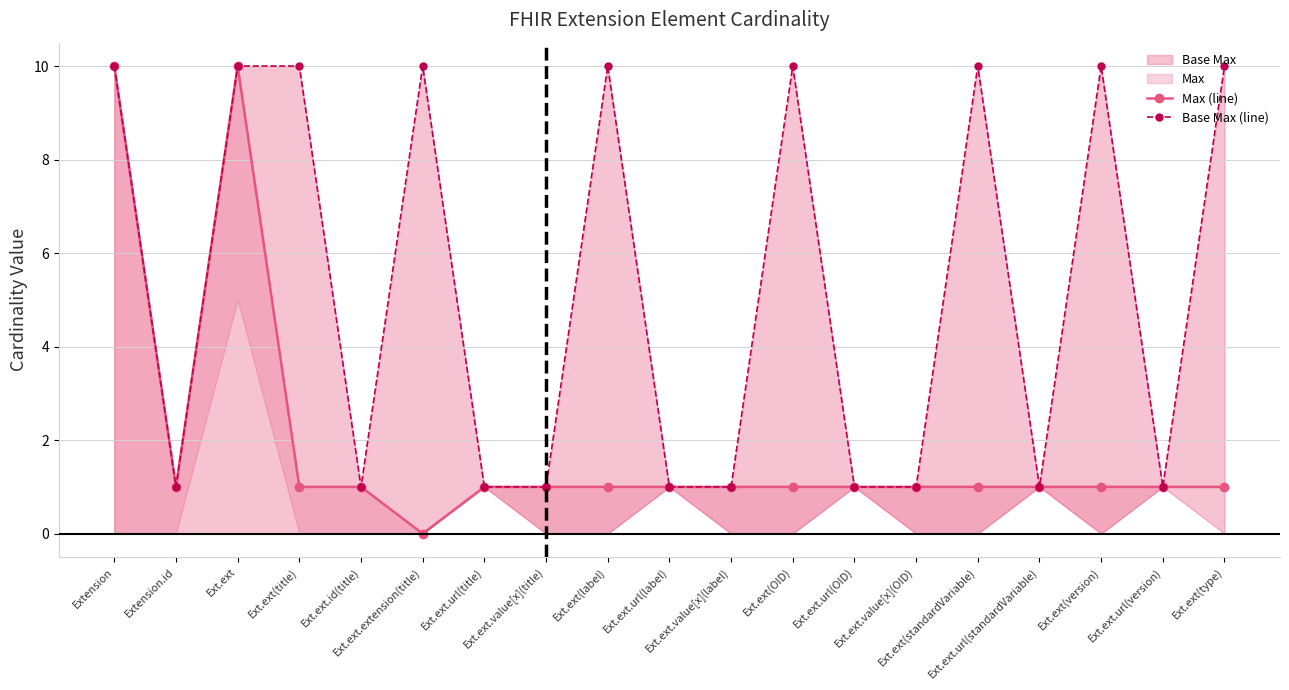

True or false: Base Max (line) and Max (line) intersect in this chart.

False